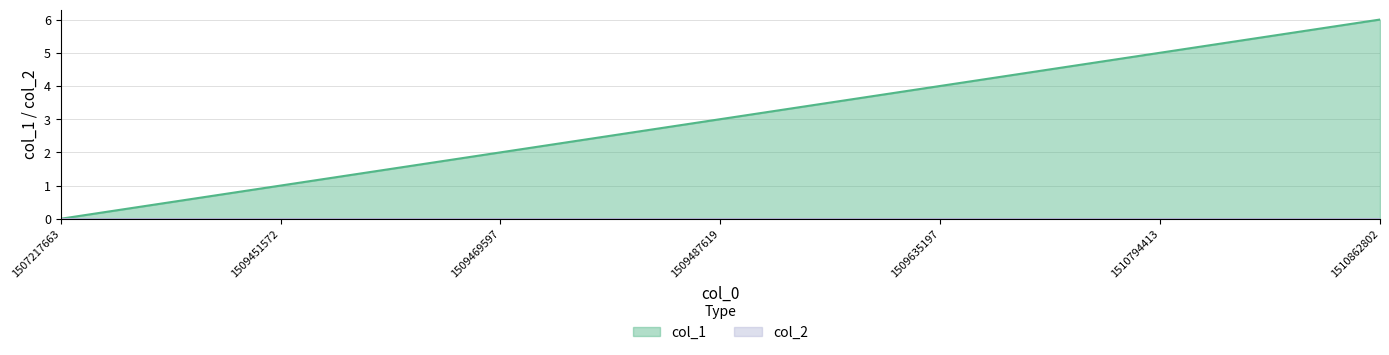

What is the sum of the values at 1509469597 and 1509451572?

3